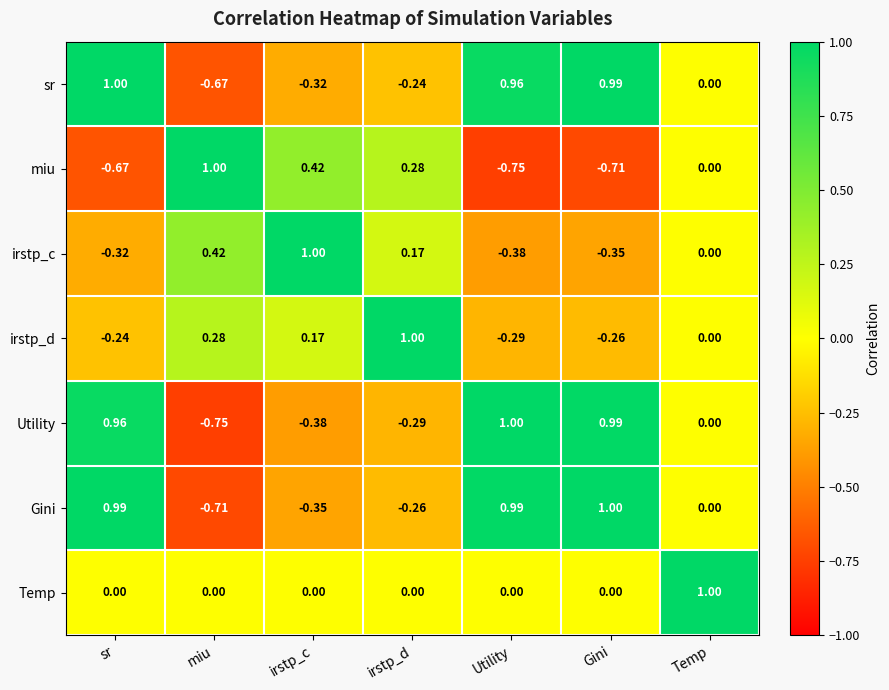

At which label is irstp_c closest to 0?

Temp